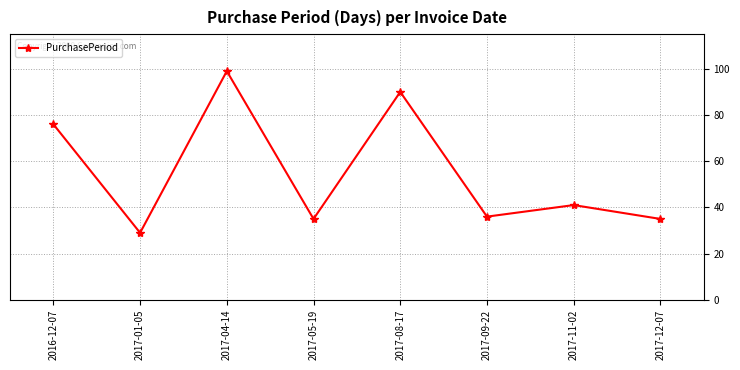

Reading left to right, extract all data points from this chart.

2016-12-07=76	2017-01-05=29	2017-04-14=99	2017-05-19=35	2017-08-17=90	2017-09-22=36	2017-11-02=41	2017-12-07=35